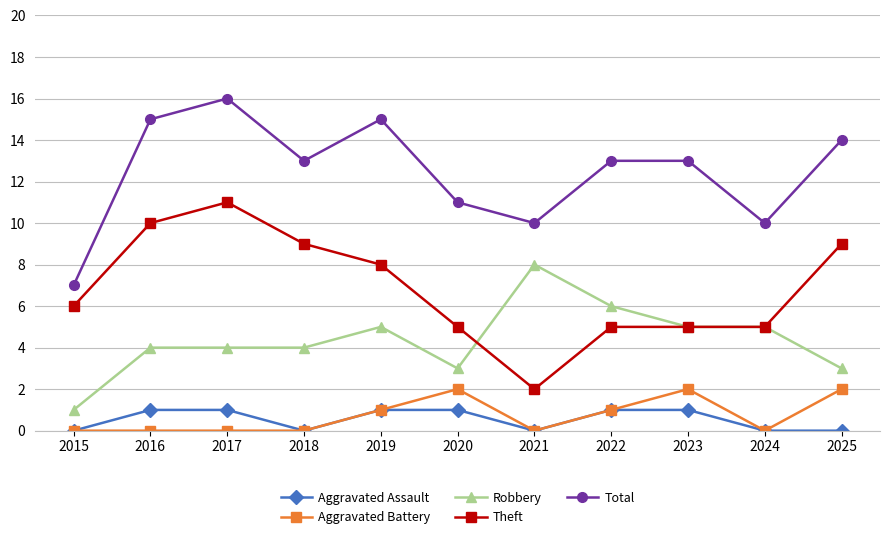

At which category does Theft reach its first local valley?

2021